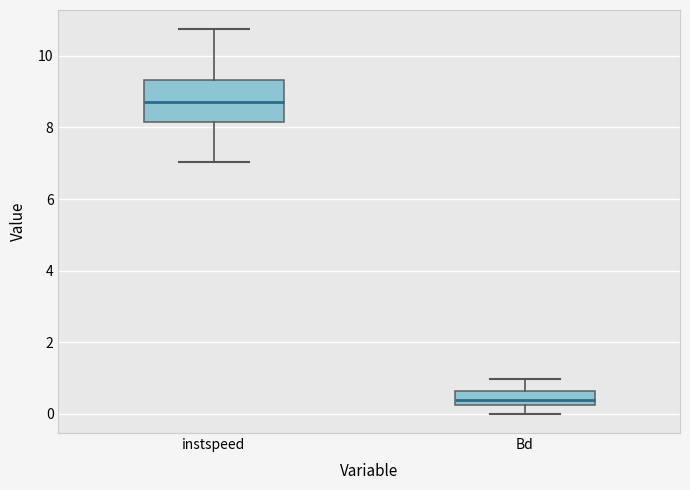

Reading left to right, transcribe this box plot: for each box, give where its median line is, the range the box spans, and where its two whiskers end, as read against the y-axis. The values are not printed on the chart, so give them approximately, as read against the axis.

instspeed: median 8.8, box 8.2 to 9.4, whiskers 7.0 to 10.8
Bd: median 0.4, box 0.2 to 0.6, whiskers 0.0 to 1.0